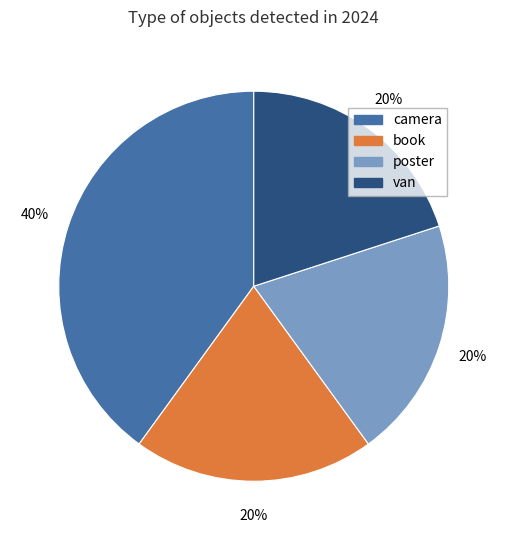

True or false: book accounts for 15% of the total.

False